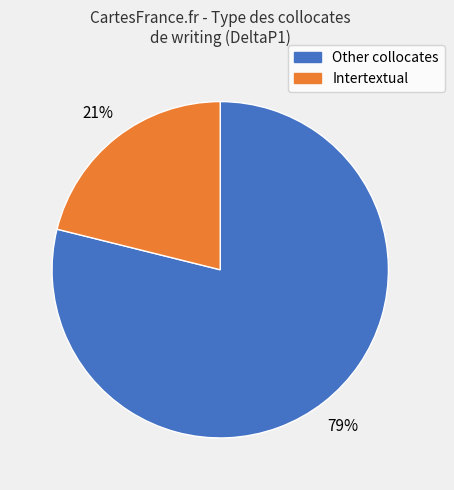

Count the number of slices in the pie.

2